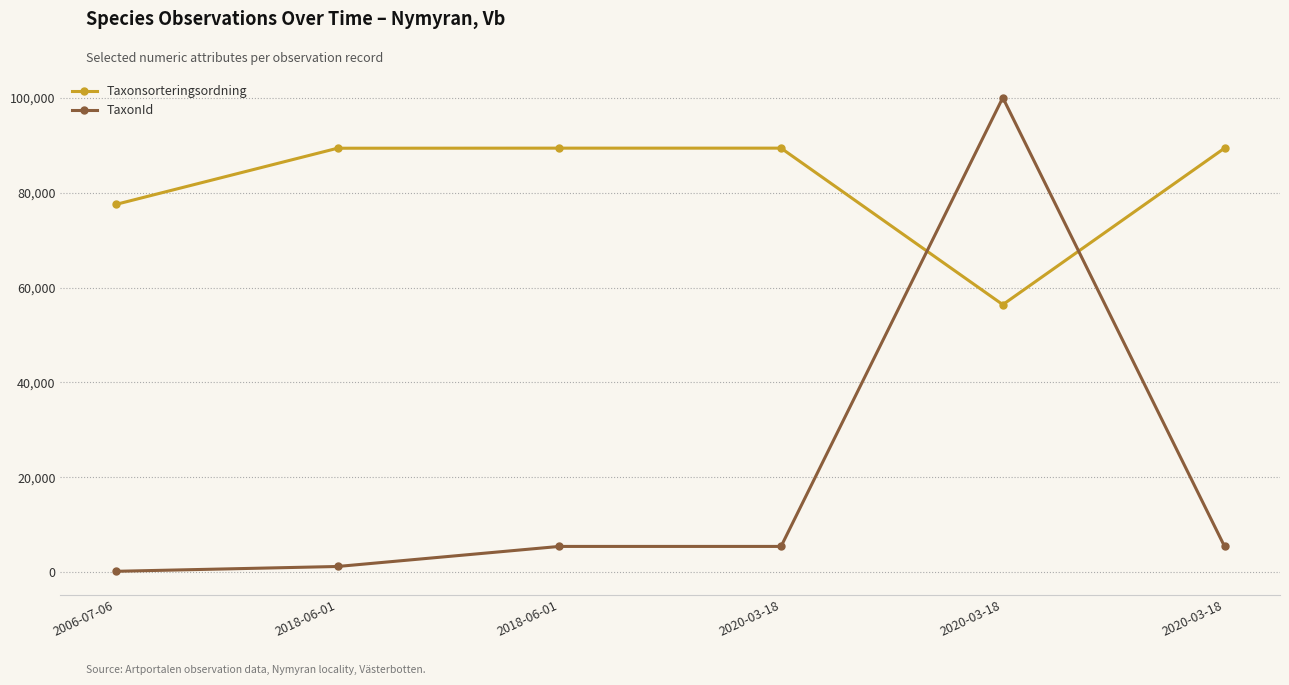

Is it true that TaxonId equals 9227 at 2020-03-18?

False